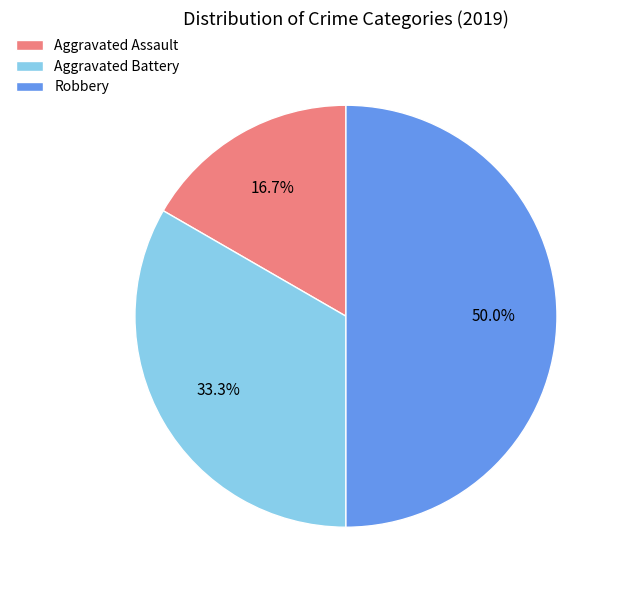

What is the ratio of the value at Robbery to the value at Aggravated Assault?

3.0